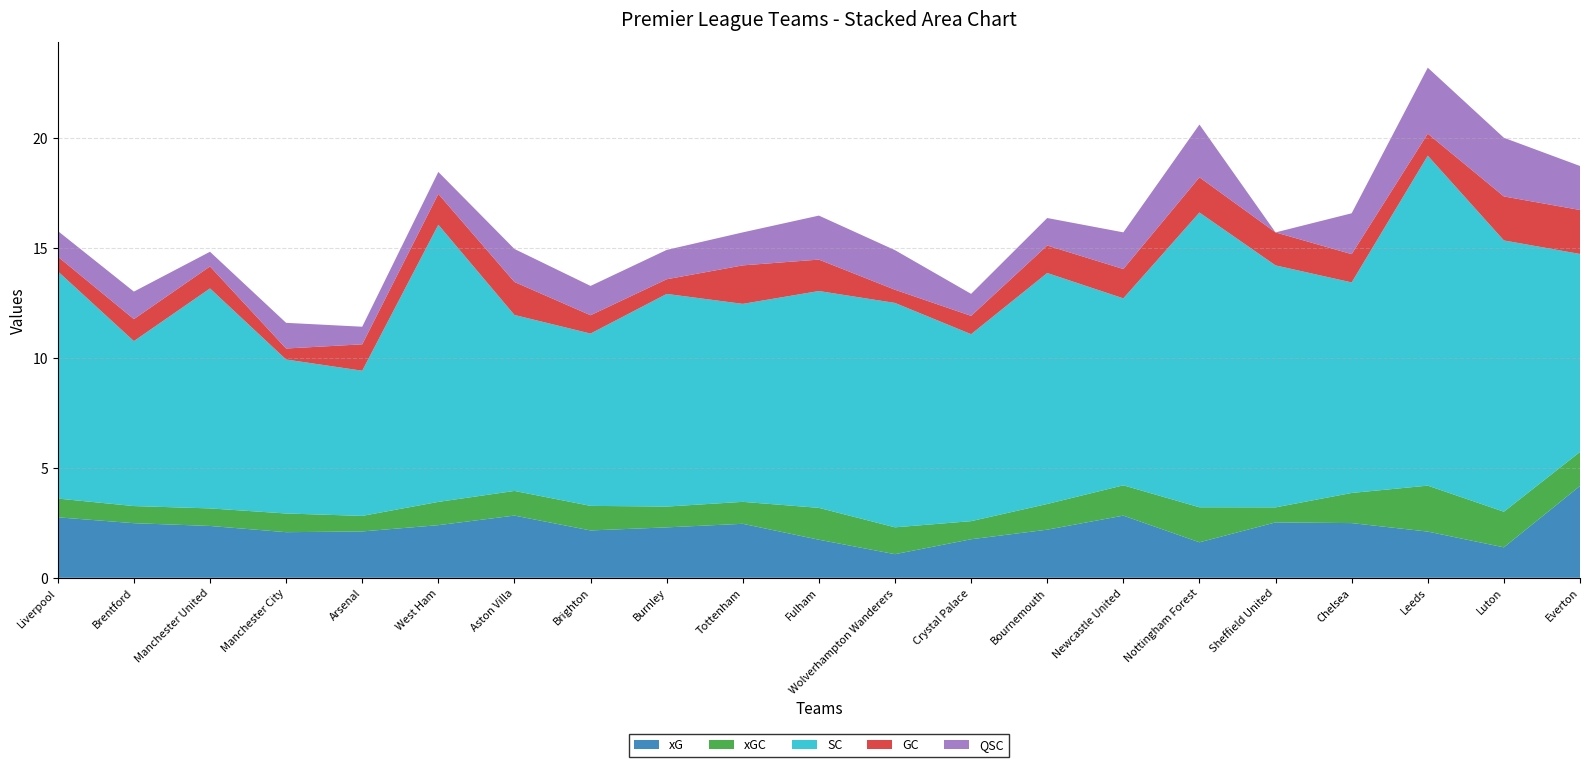

Reading left to right, transcribe all the data shown in this chart.

xG: 2.7	2.5	2.4	2.1	2.1	2.4	2.8	2.2	2.3	2.5	1.7	1.1	1.8	2.2	2.8	1.6	2.5	2.5	2.1	1.4	4.2
xGC: 0.9	0.8	0.8	0.8	0.7	1.1	1.1	1.1	0.9	1.0	1.4	1.2	0.8	1.2	1.4	1.6	0.7	1.4	2.1	1.6	1.5
SC: 10.3	7.5	10.0	7.0	6.6	12.6	8.0	7.8	9.7	9.0	9.9	10.2	8.5	10.5	8.5	13.4	11.0	9.6	15.0	12.3	9.0
GC: 0.7	1.0	1.0	0.5	1.2	1.4	1.5	0.8	0.7	1.8	1.4	0.6	0.8	1.2	1.3	1.6	1.5	1.3	1.0	2.0	2.0
QSC: 1.2	1.2	0.7	1.2	0.8	1.0	1.5	1.3	1.3	1.5	2.0	1.8	1.0	1.2	1.7	2.4	0.0	1.9	3.0	2.7	2.0